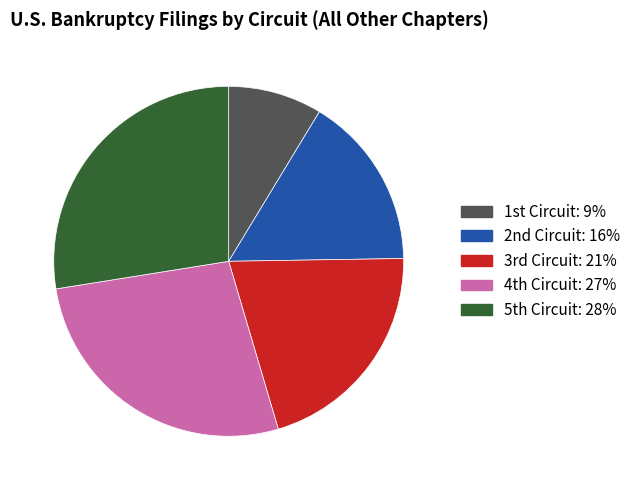

Is there a majority slice in this chart?

No